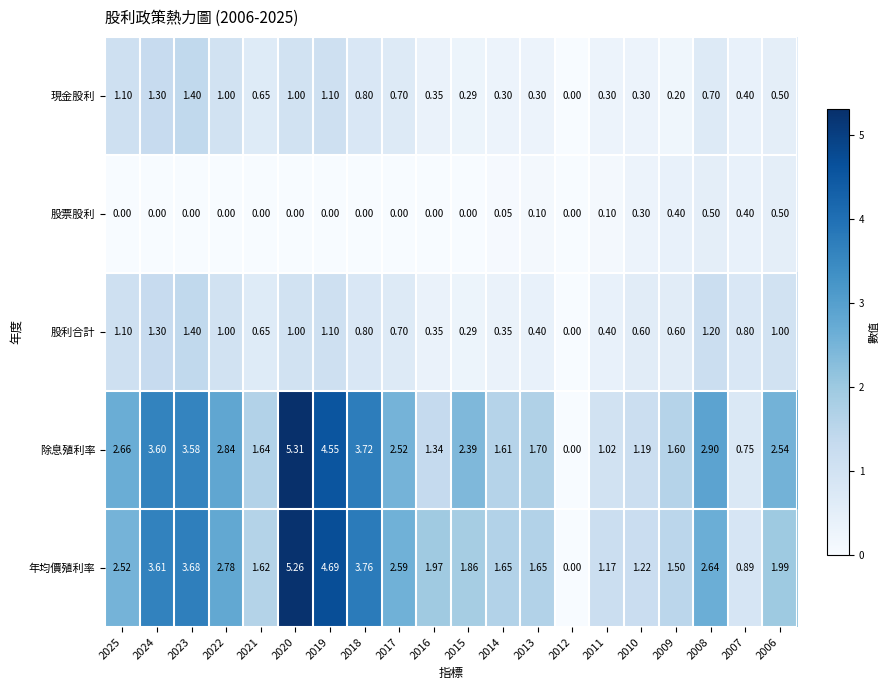

Is the value of 年均價殖利率 at 2007 greater than the value of 現金股利 at 2012?

Yes